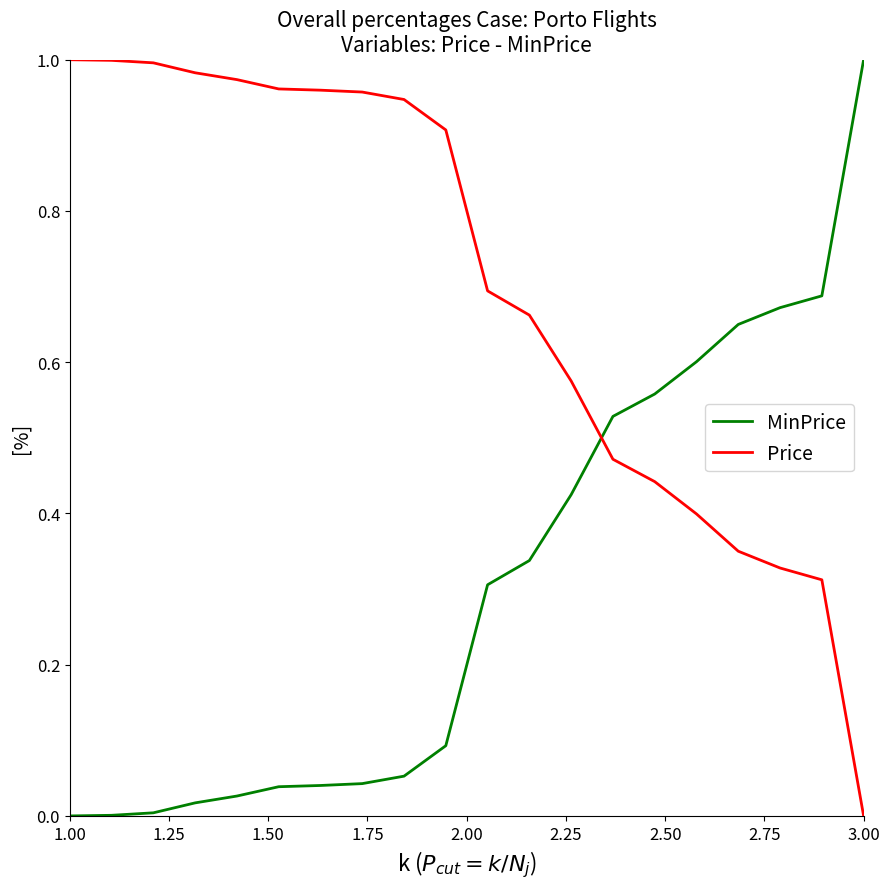

After their last crossing, which series has the higher values: MinPrice or Price?

MinPrice